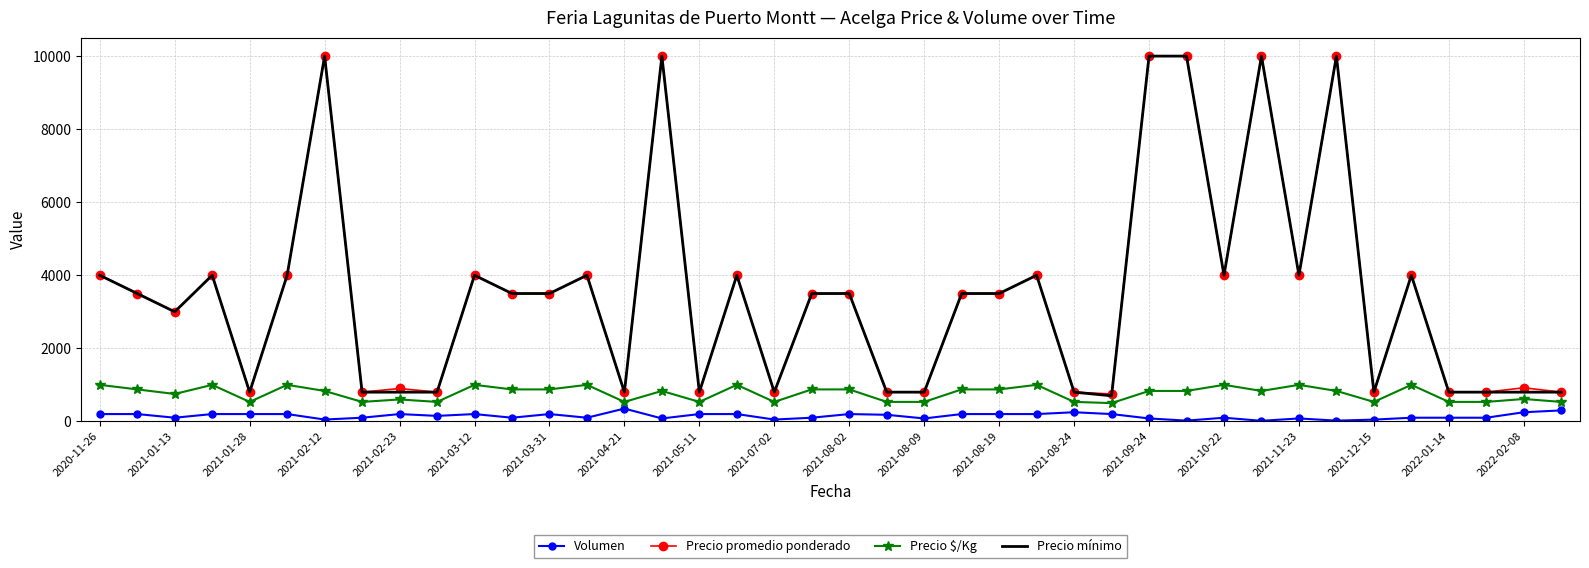

What is the greatest value displayed?

10000